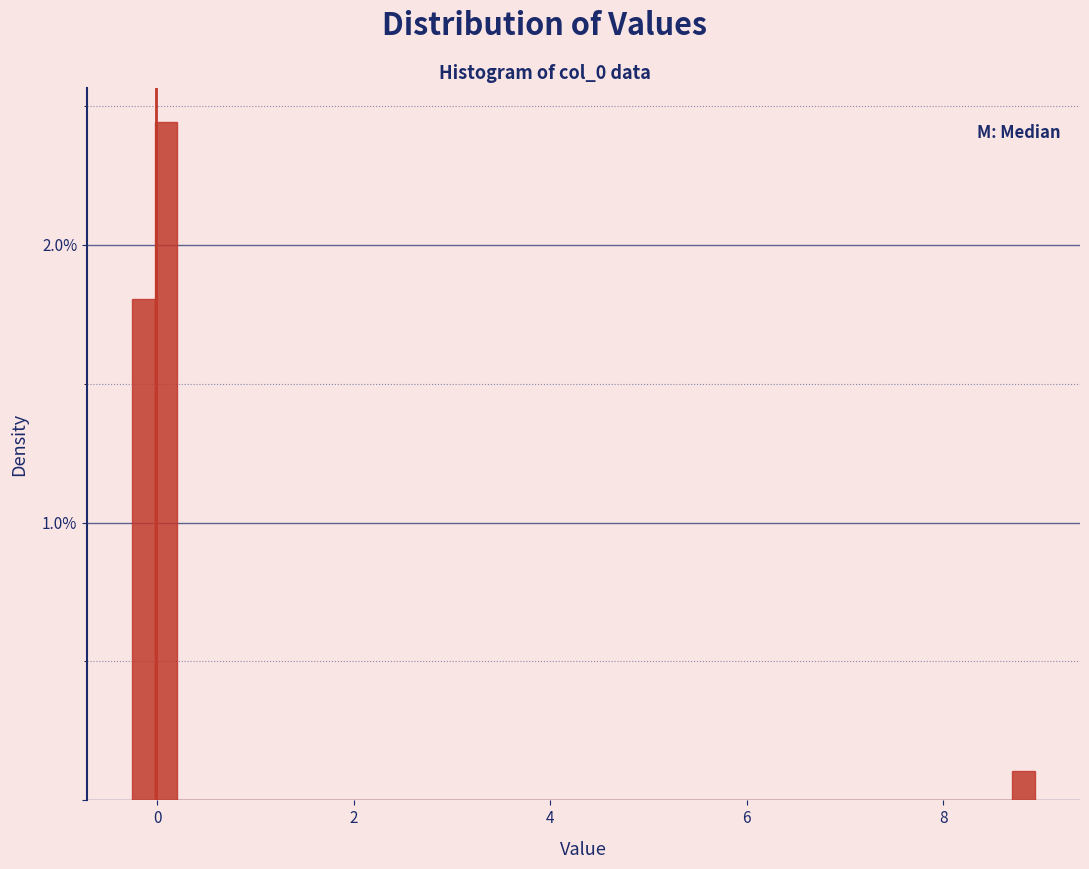

Read against the x-axis, roughly where is the centre of the tallest bar?

0.0